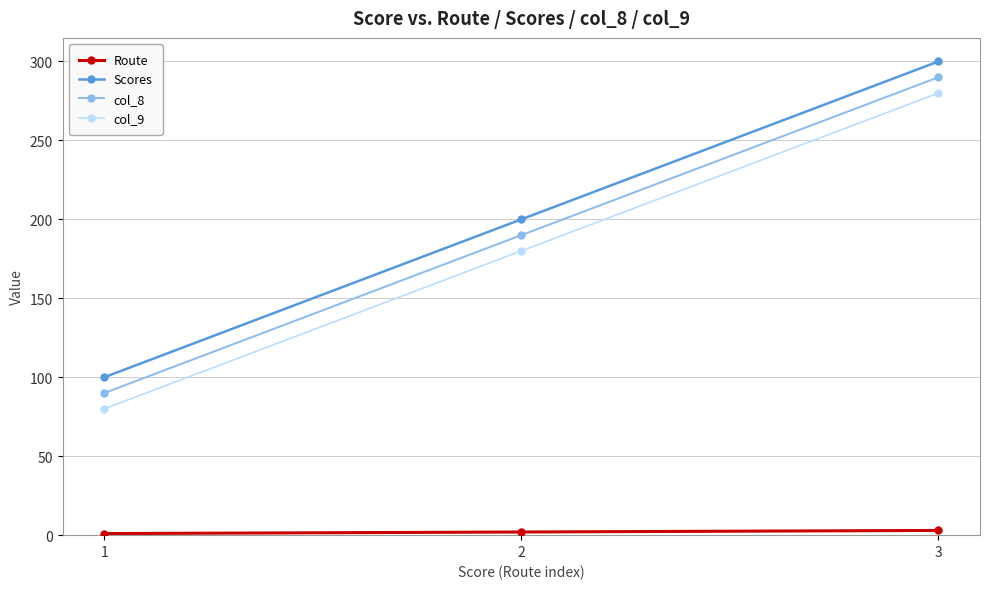

Does the chart have visible grid lines?

Yes